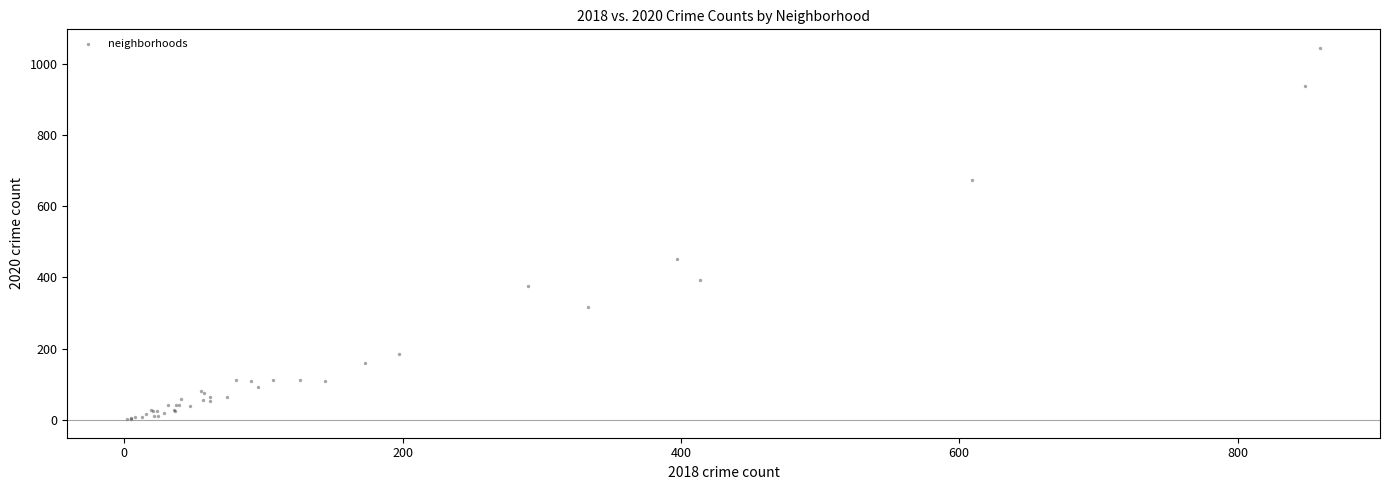

What Y value in the scatter plot is closest to 523?

452.8